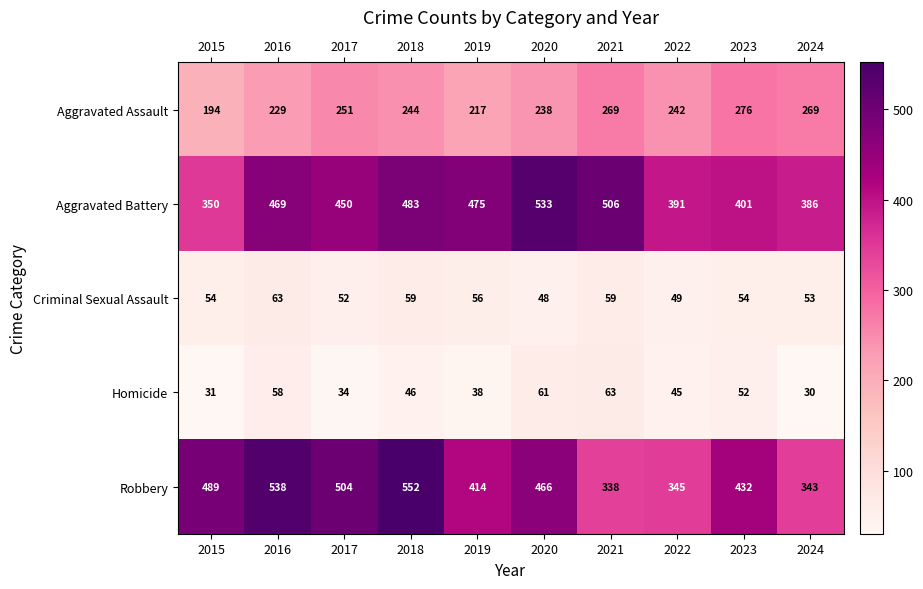

At which category is the sum across all series the highest?

2018